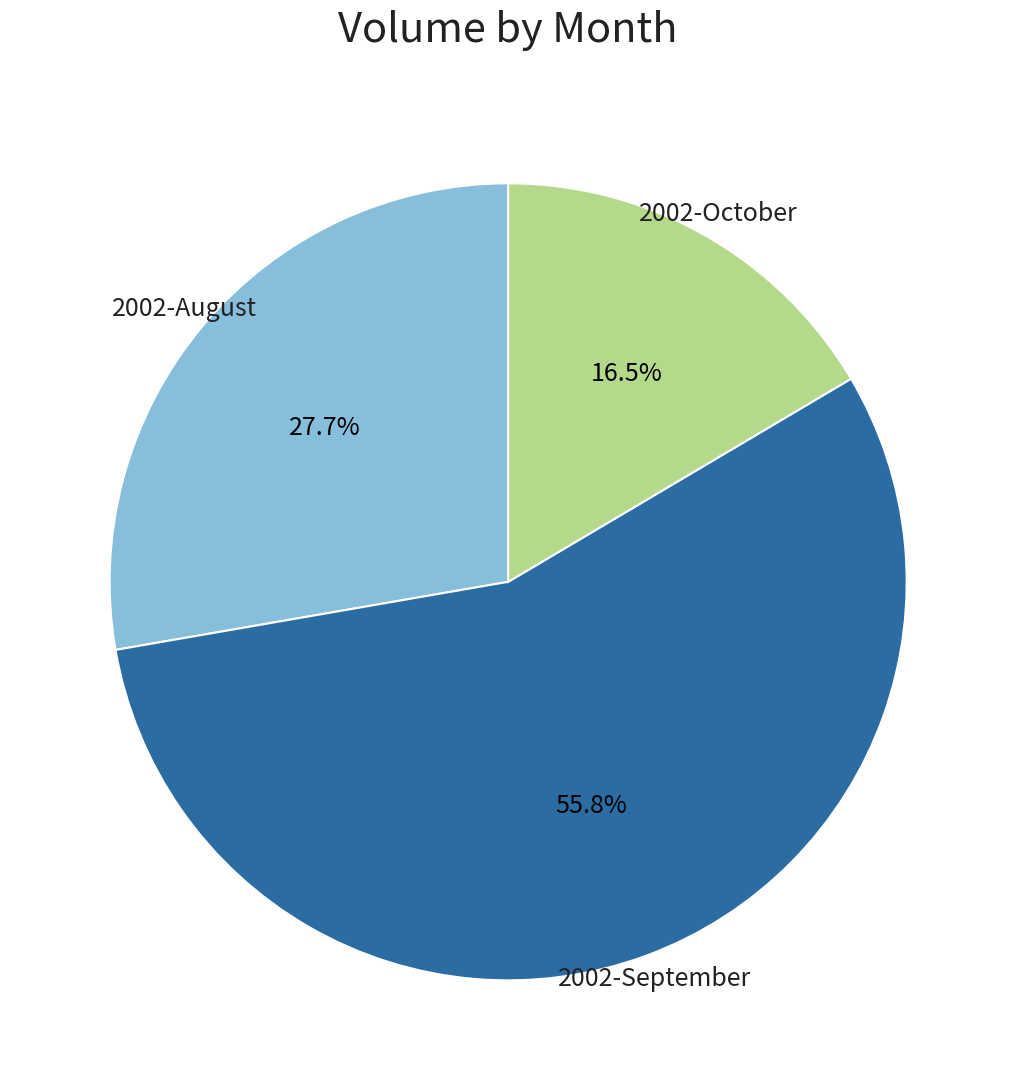

Does any single category account for the majority?

Yes